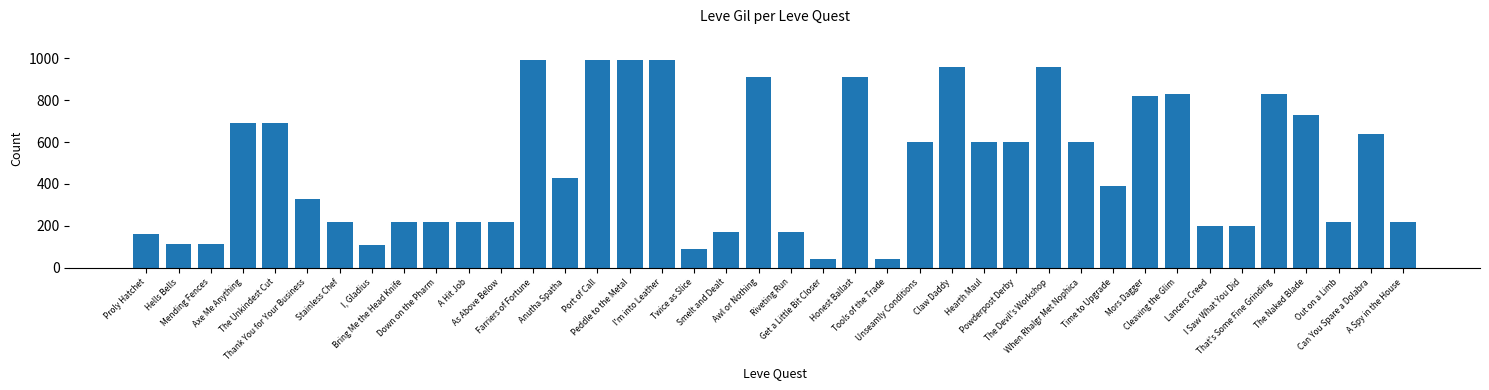

Are the bars horizontal?

No